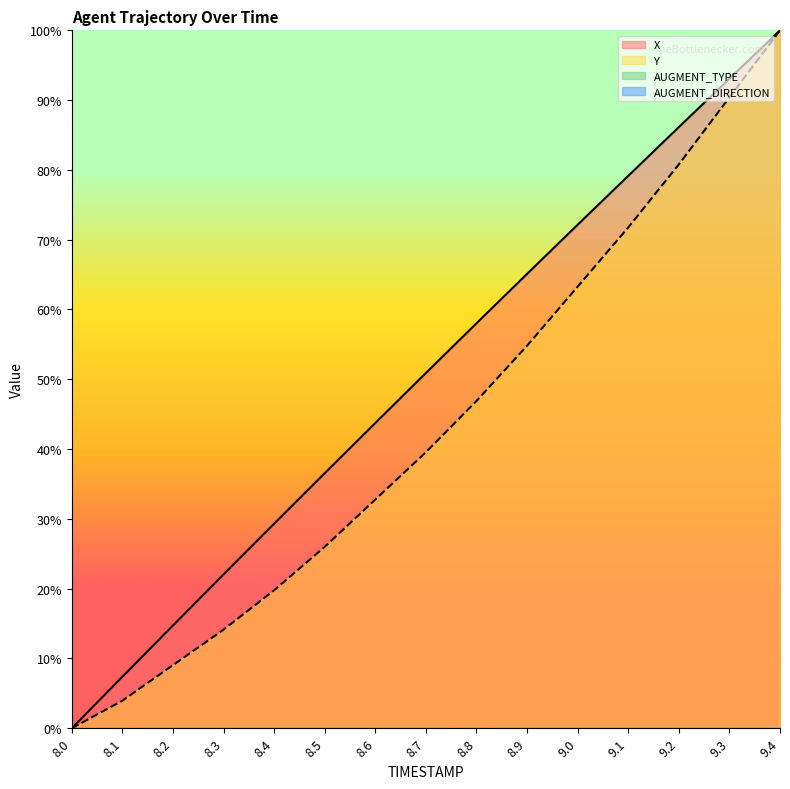

True or false: X and Y intersect in this chart.

False